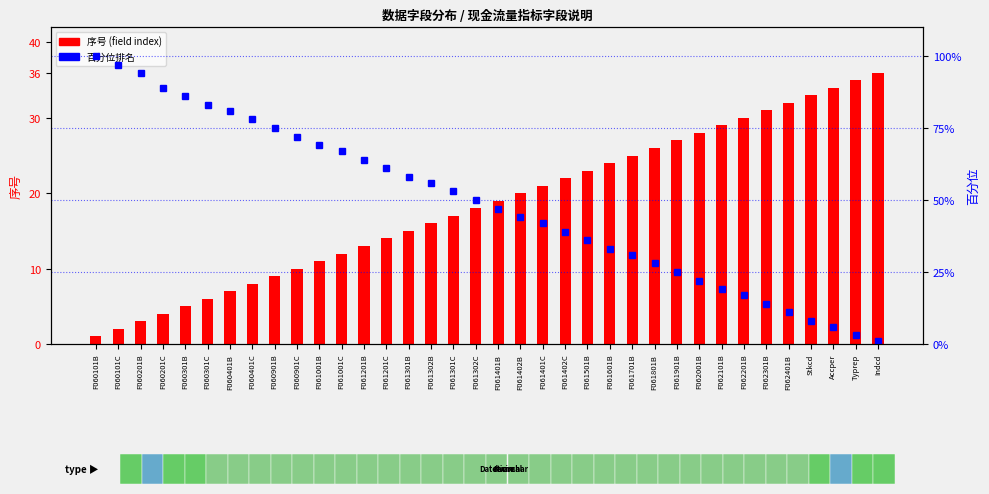

What are all the series names shown in the legend?

序号 (field index), 百分位排名